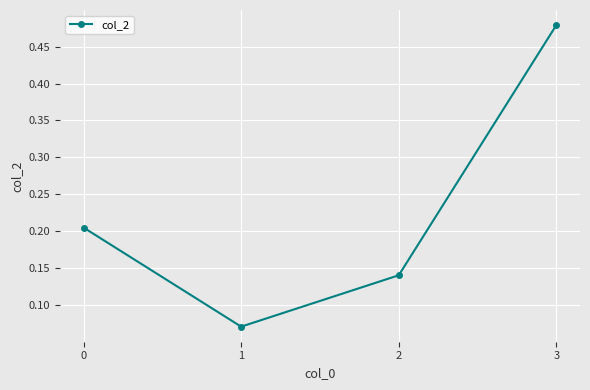

The value at 0 is 0.1. True or false?

False